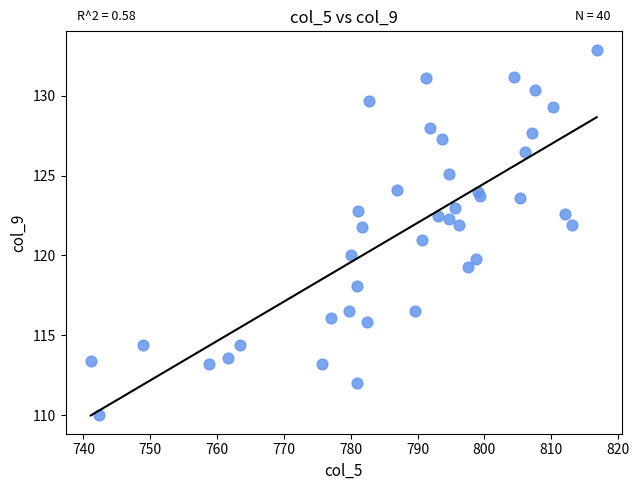

What is the range of X values (max minus min)?

75.7